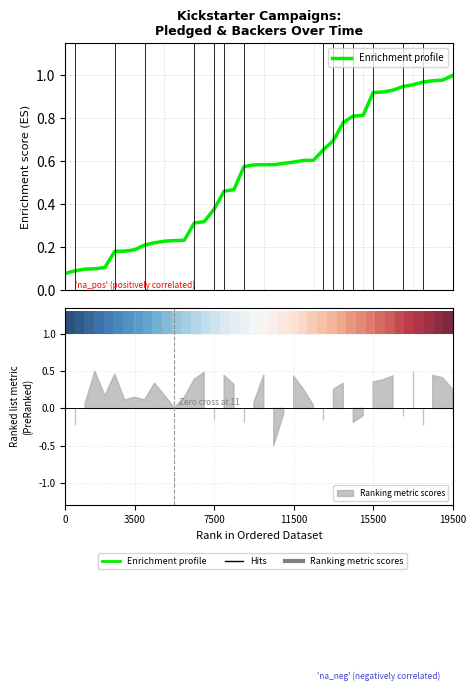

True or false: Enrichment profile has more than 1 points higher than both neighbors.

False